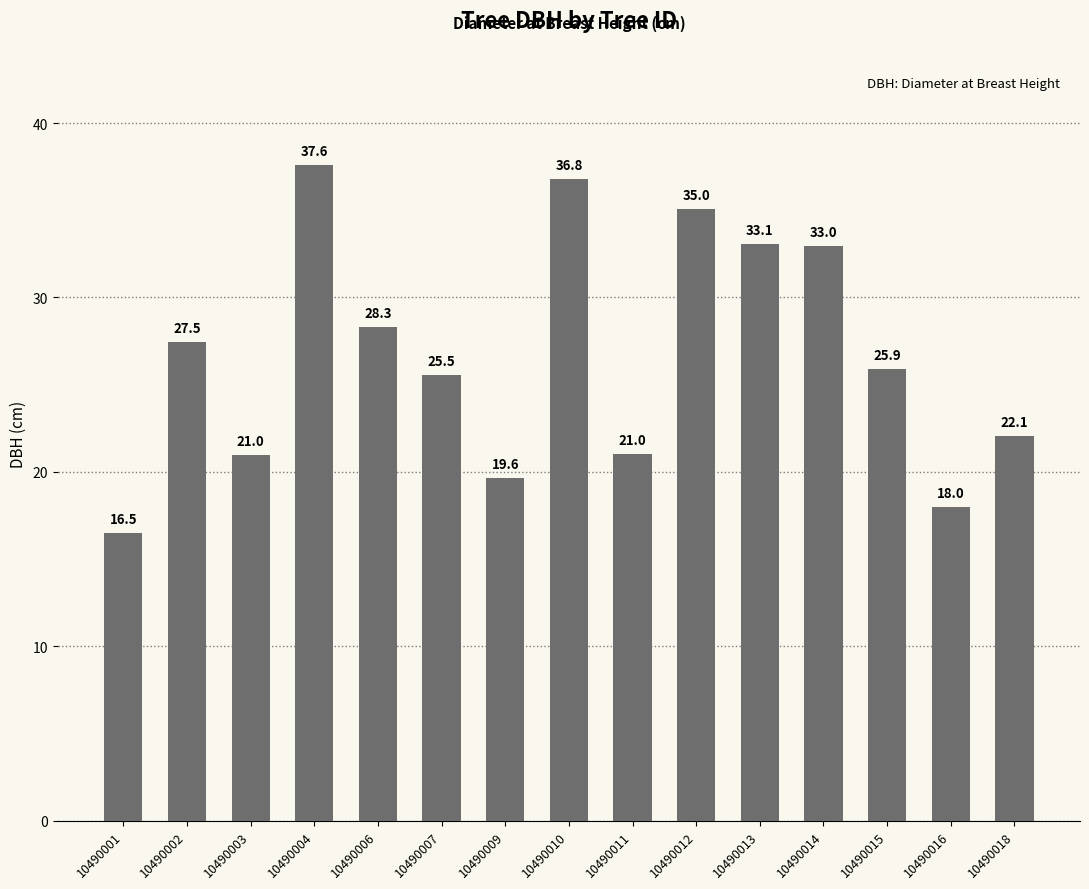

The value at 10490013 is 49.8. True or false?

False